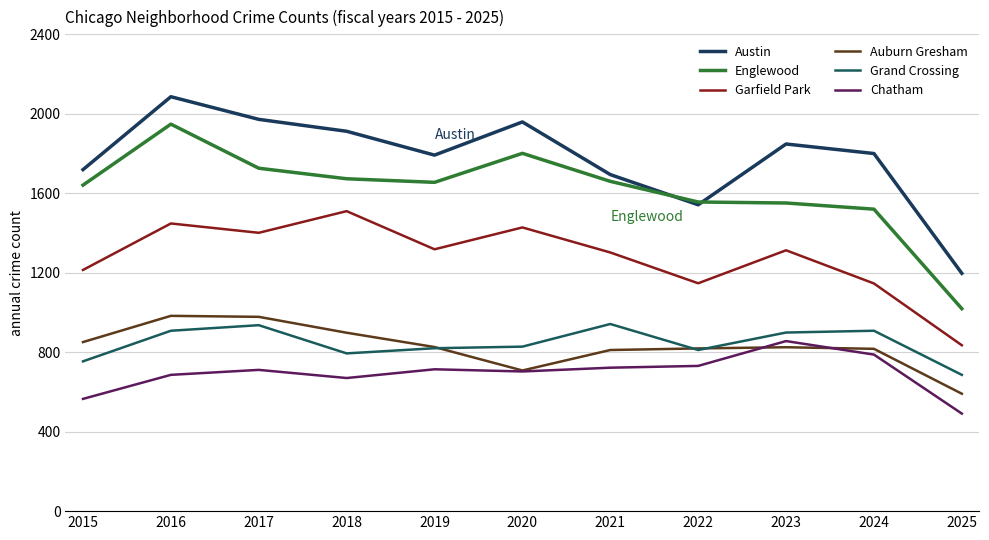

The value of Auburn Gresham at 2022 is 1246. True or false?

False